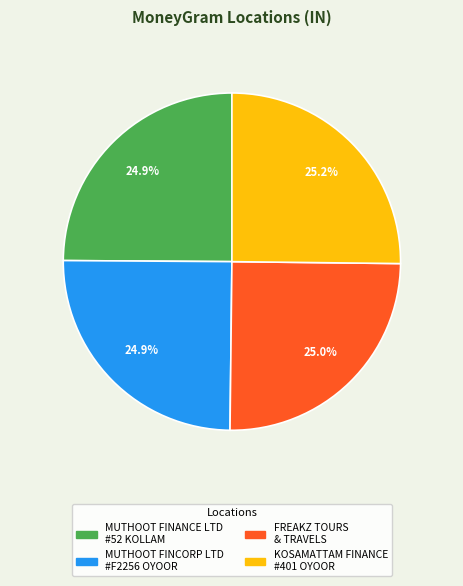

Is there any slice that represents more than half of the pie?

No